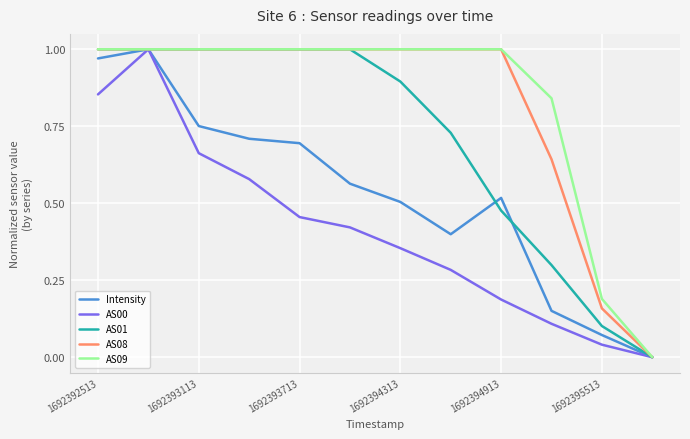

What are all the series names shown in the legend?

Intensity, AS00, AS01, AS08, AS09